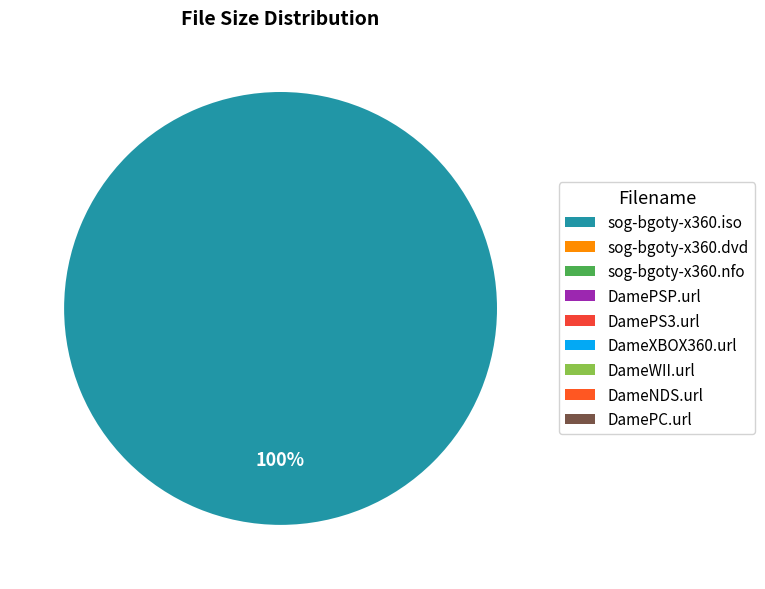

How many slices are in this pie chart?

9